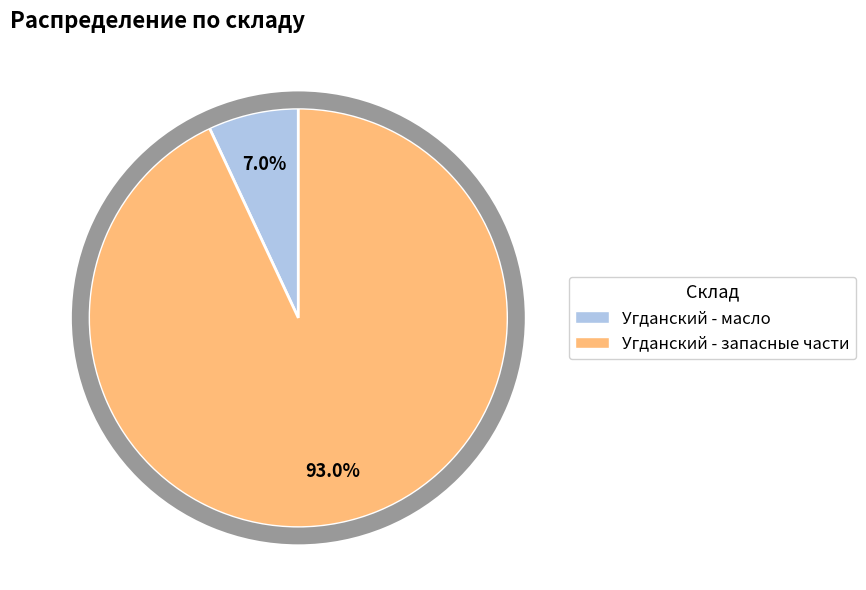

To the nearest percent, what is the average slice percentage?

50%